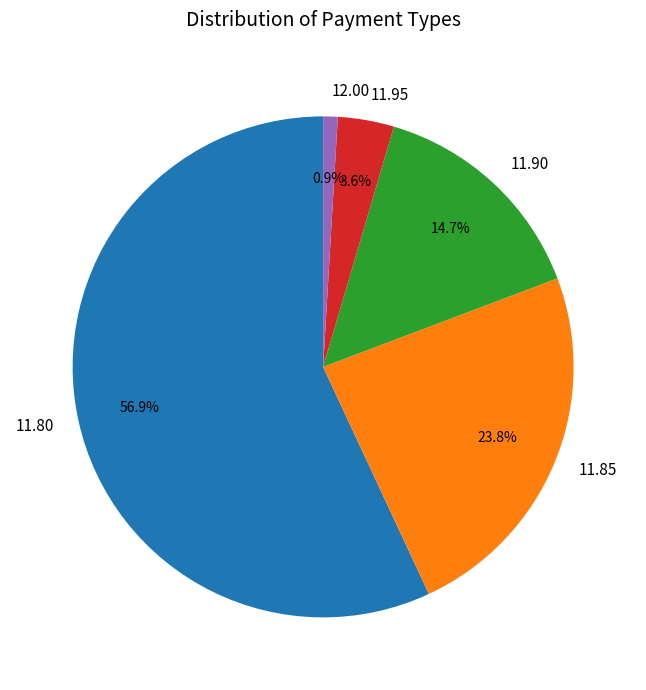

Which slice is the largest?

11.80